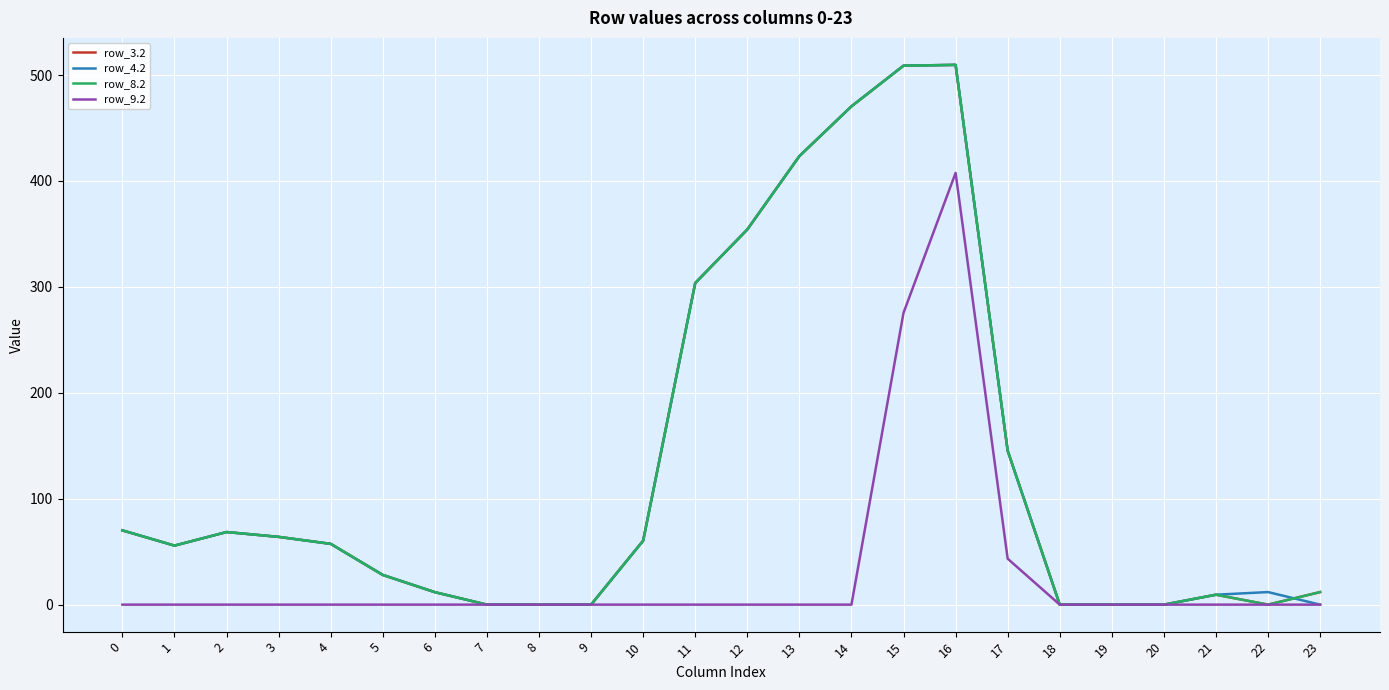

What is the total value across all series at 5?

84.1